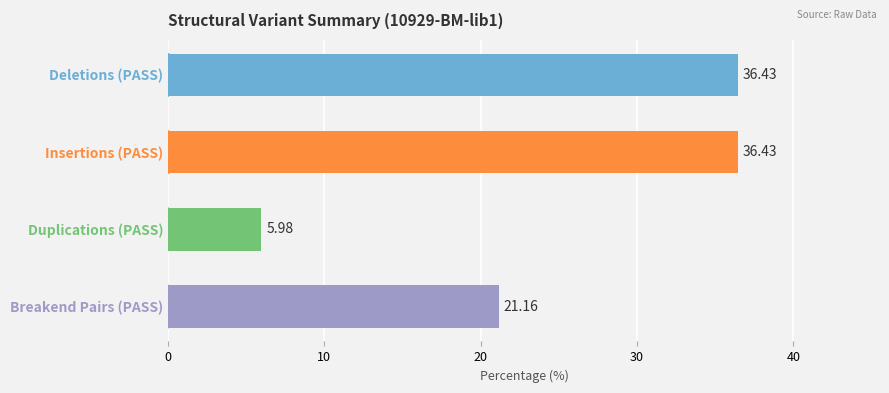

Are the bars horizontal?

Yes